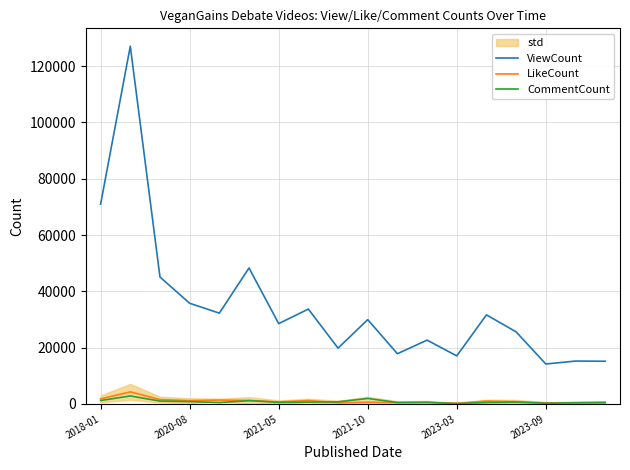

The value of ViewCount at 2021-10 is 29953. True or false?

True